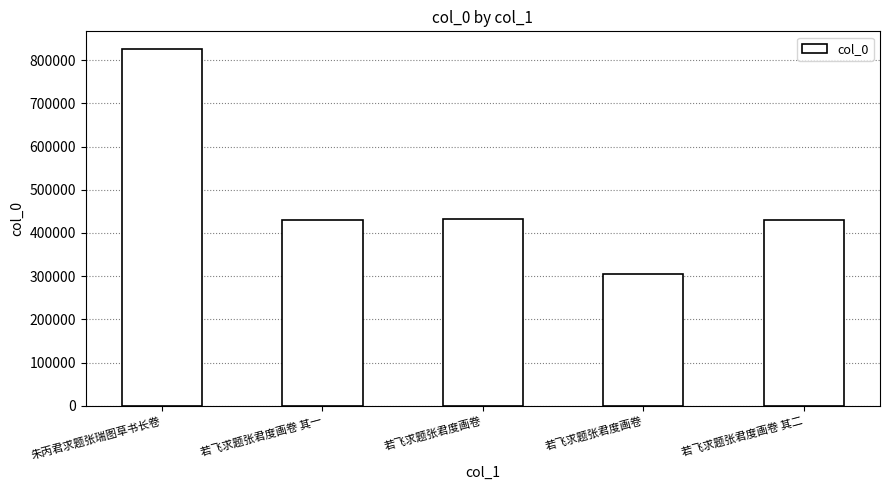

What is the value of the 1st bar from the left?

825459